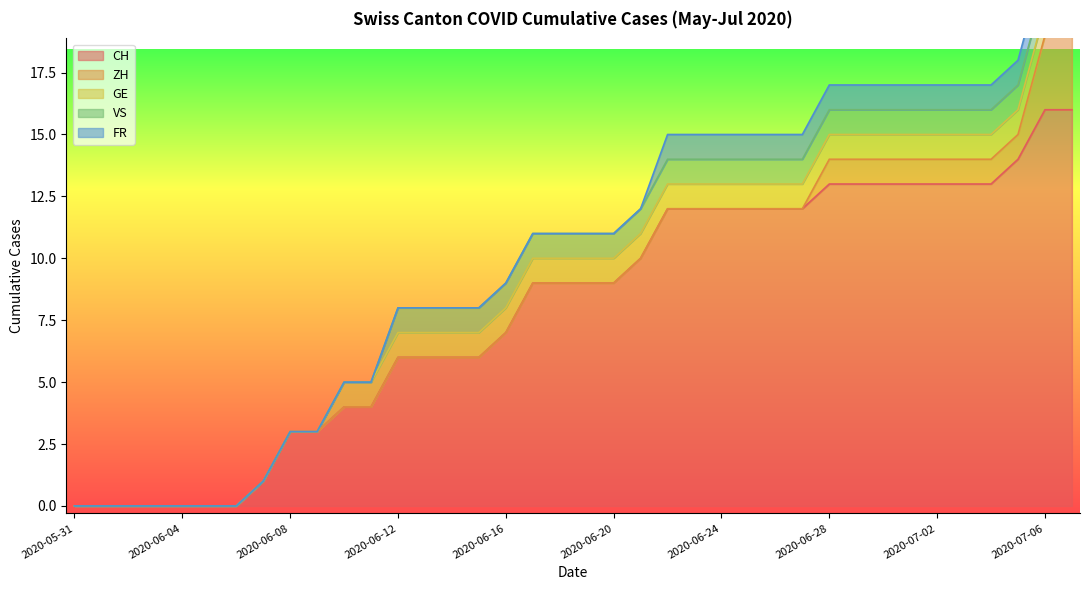

How many categories are shown in the chart?

38